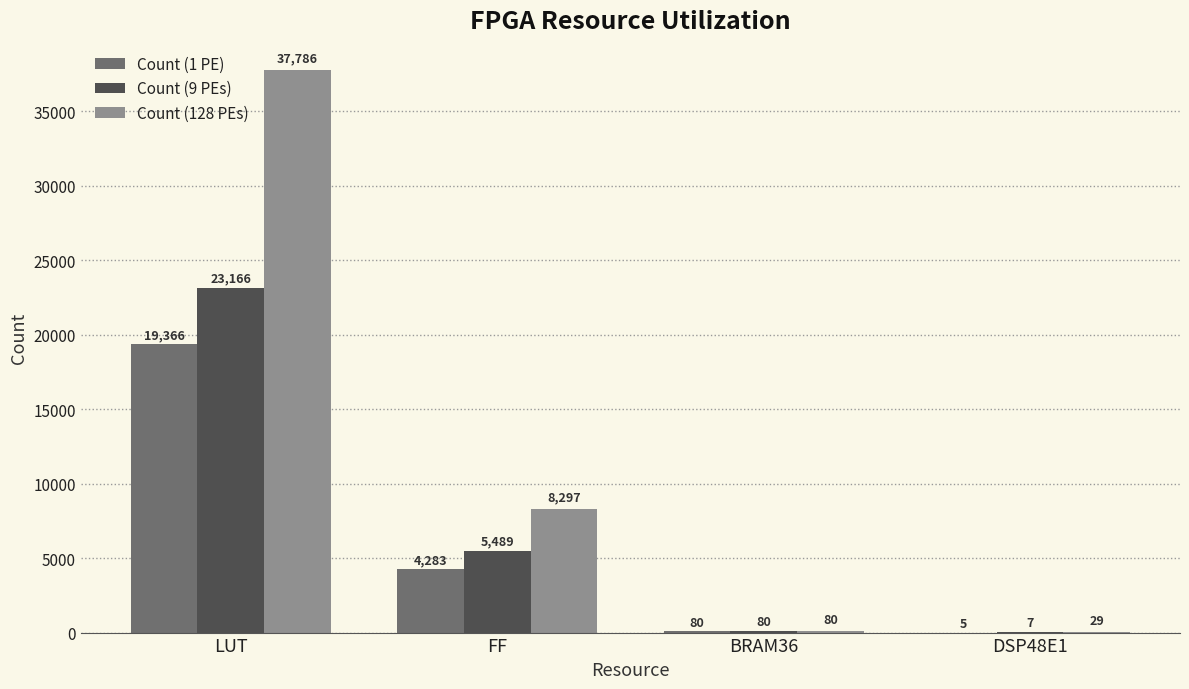

What is the difference between the Count (9 PEs) values at BRAM36 and DSP48E1?

73